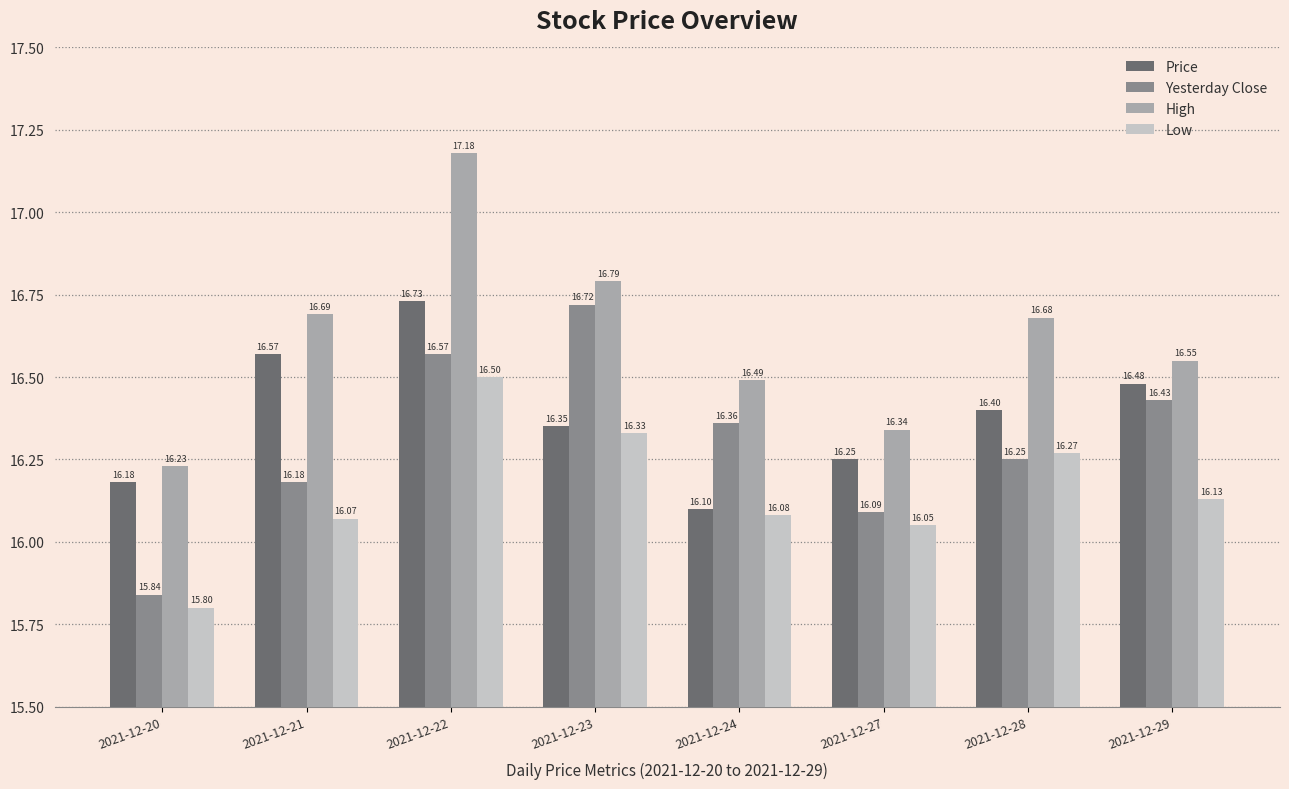

How many groups of bars are there?

8